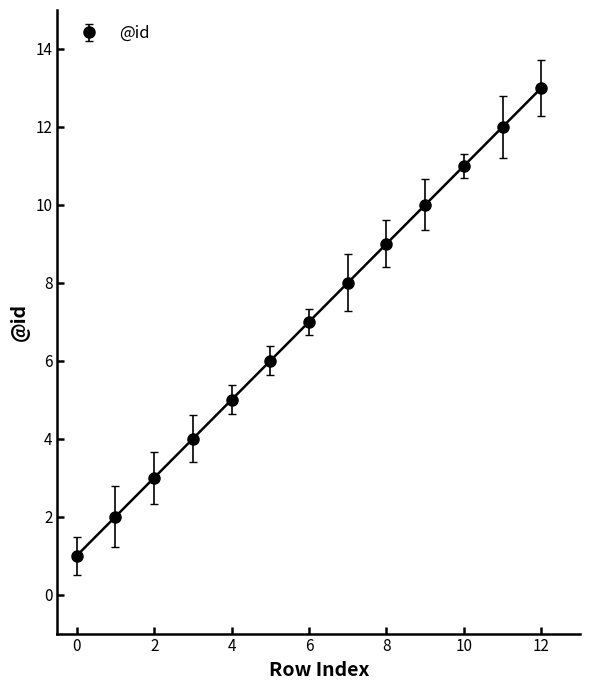

Reading right to left, transcribe all the data shown in this chart.

12=13	11=12	10=11	9=10	8=9	7=8	6=7	5=6	4=5	3=4	2=3	1=2	0=1